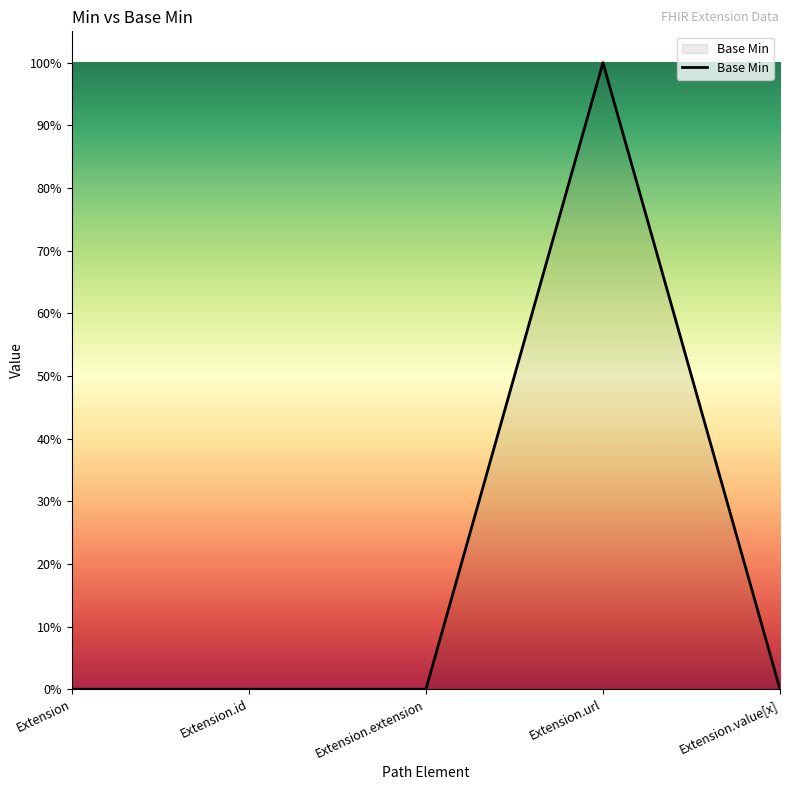

Reading right to left, what are all the values shown in this chart?

0	1	0	0	0